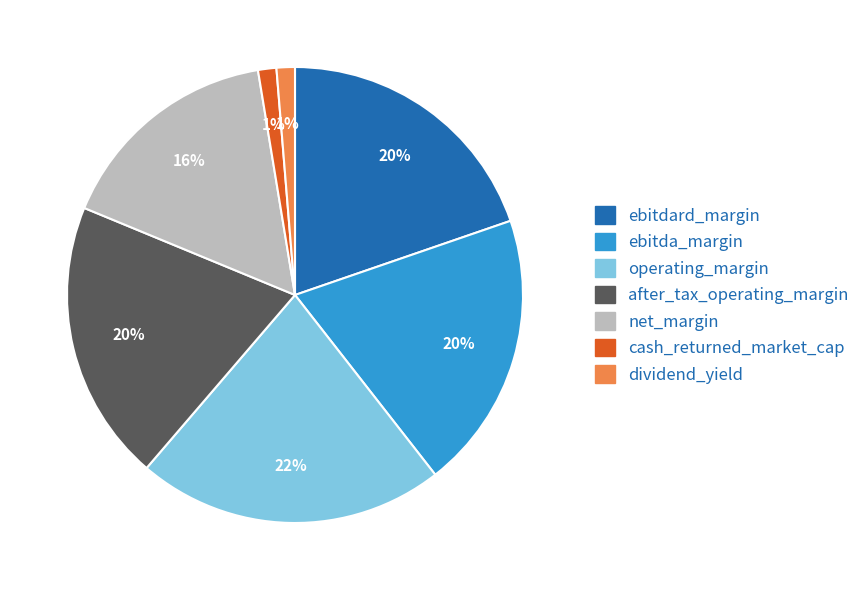

What percentage is the ebitda_margin slice, to the nearest percent?

20%